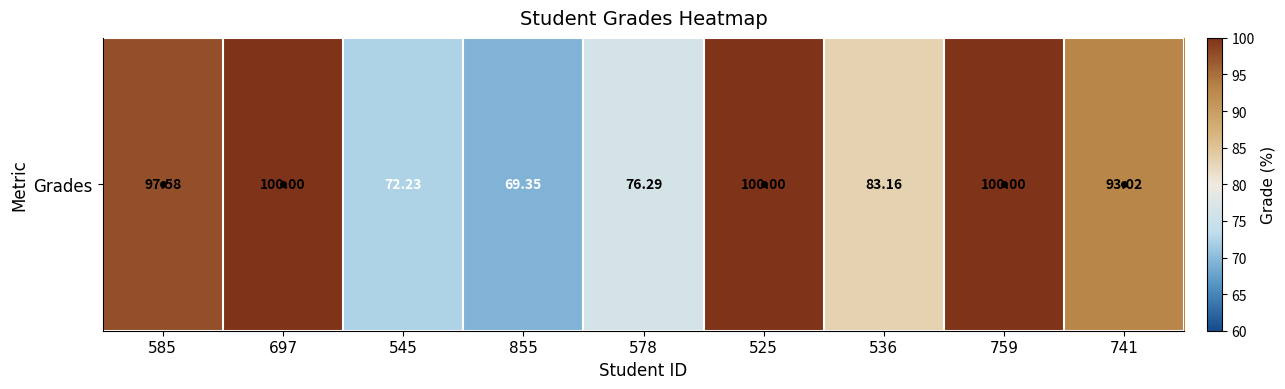

Where is the data nearest to the value 84?

536